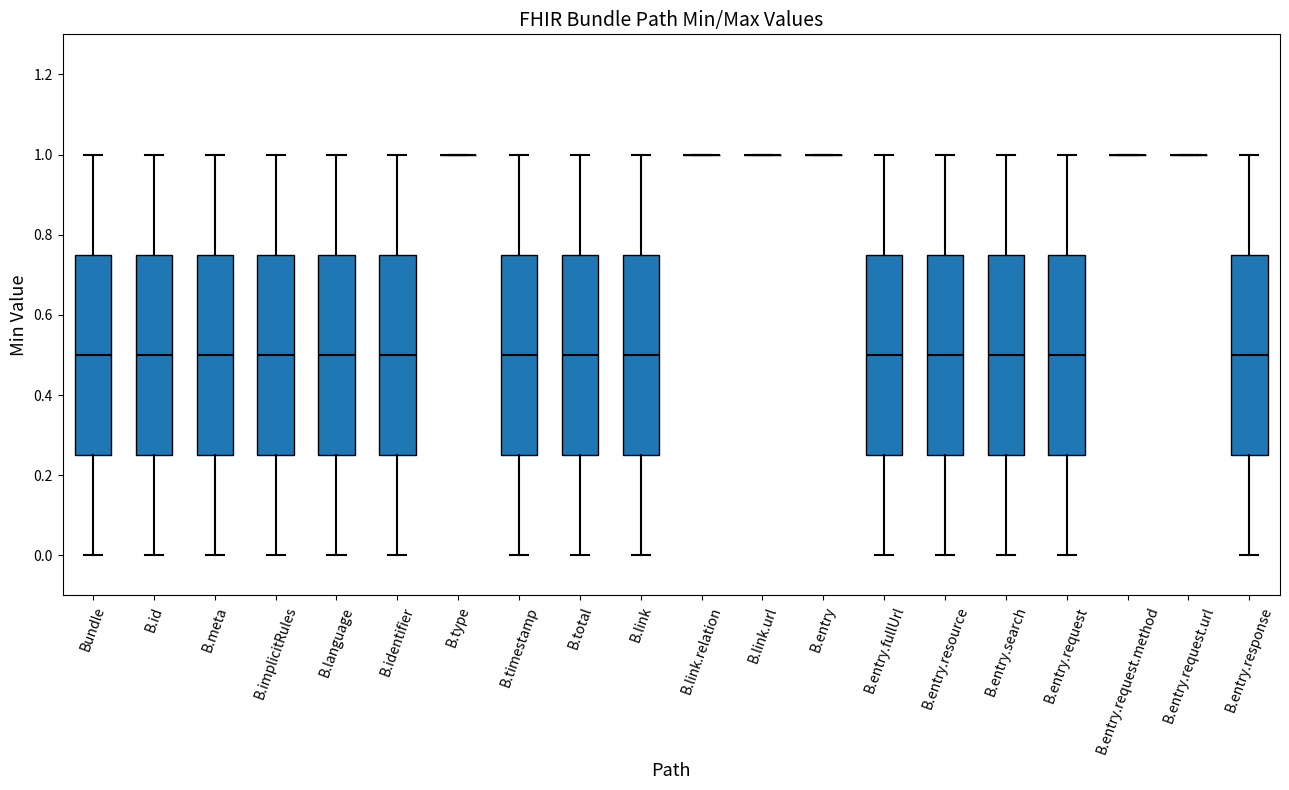

Reading left to right, transcribe this box plot: for each box, give where its median line is, the range the box spans, and where its two whiskers end, as read against the y-axis. The values are not printed on the chart, so give them approximately, as read against the axis.

Bundle: median 0.50, box 0.26 to 0.76, whiskers 0.00 to 1.00
B.id: median 0.50, box 0.26 to 0.76, whiskers 0.00 to 1.00
B.meta: median 0.50, box 0.26 to 0.76, whiskers 0.00 to 1.00
B.implicitRules: median 0.50, box 0.26 to 0.76, whiskers 0.00 to 1.00
B.language: median 0.50, box 0.26 to 0.76, whiskers 0.00 to 1.00
B.identifier: median 0.50, box 0.26 to 0.76, whiskers 0.00 to 1.00
B.type: box collapsed to a line at 1.00, whiskers 1.00 to 1.00
B.timestamp: median 0.50, box 0.26 to 0.76, whiskers 0.00 to 1.00
B.total: median 0.50, box 0.26 to 0.76, whiskers 0.00 to 1.00
B.link: median 0.50, box 0.26 to 0.76, whiskers 0.00 to 1.00
B.link.relation: box collapsed to a line at 1.00, whiskers 1.00 to 1.00
B.link.url: box collapsed to a line at 1.00, whiskers 1.00 to 1.00
B.entry: box collapsed to a line at 1.00, whiskers 1.00 to 1.00
B.entry.fullUrl: median 0.50, box 0.26 to 0.76, whiskers 0.00 to 1.00
B.entry.resource: median 0.50, box 0.26 to 0.76, whiskers 0.00 to 1.00
B.entry.search: median 0.50, box 0.26 to 0.76, whiskers 0.00 to 1.00
B.entry.request: median 0.50, box 0.26 to 0.76, whiskers 0.00 to 1.00
B.entry.request.method: box collapsed to a line at 1.00, whiskers 1.00 to 1.00
B.entry.request.url: box collapsed to a line at 1.00, whiskers 1.00 to 1.00
B.entry.response: median 0.50, box 0.26 to 0.76, whiskers 0.00 to 1.00